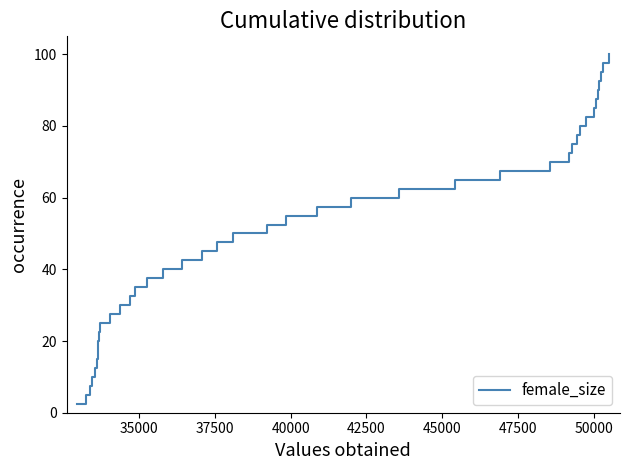

What is the difference between the maximum and minimum values?

97.5